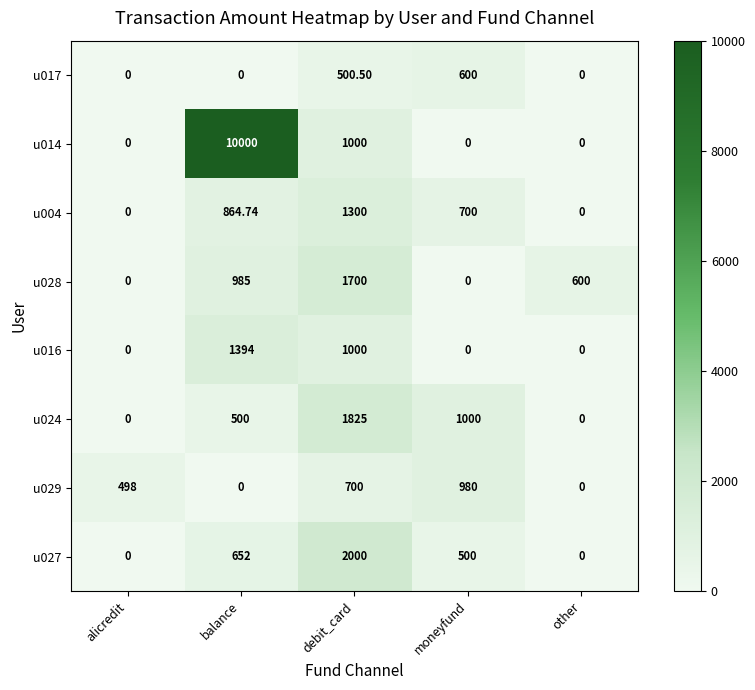

Which category has the highest value in the u029 series?

moneyfund